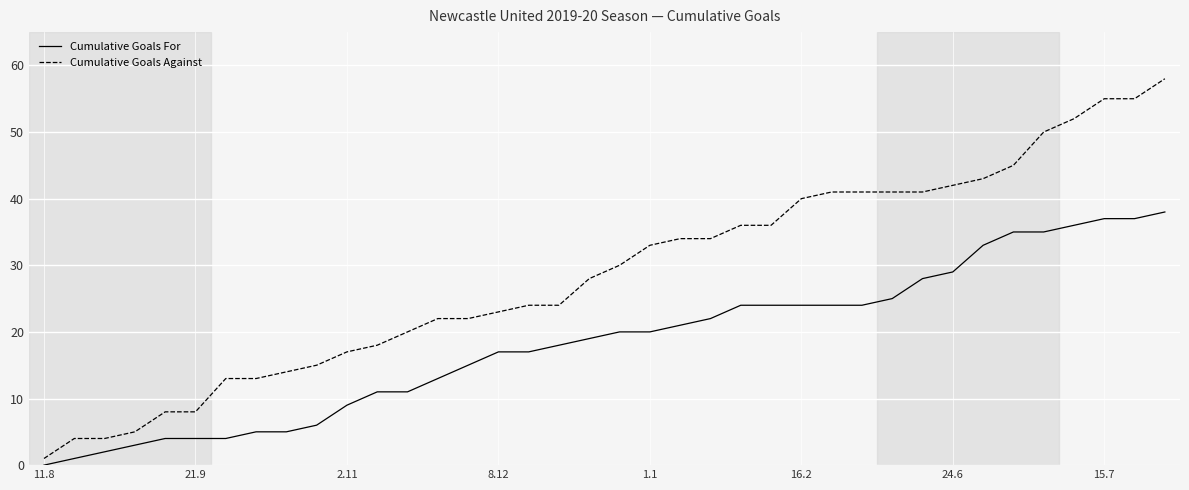

Which series has the widest spread of values?

Cumulative Goals Against